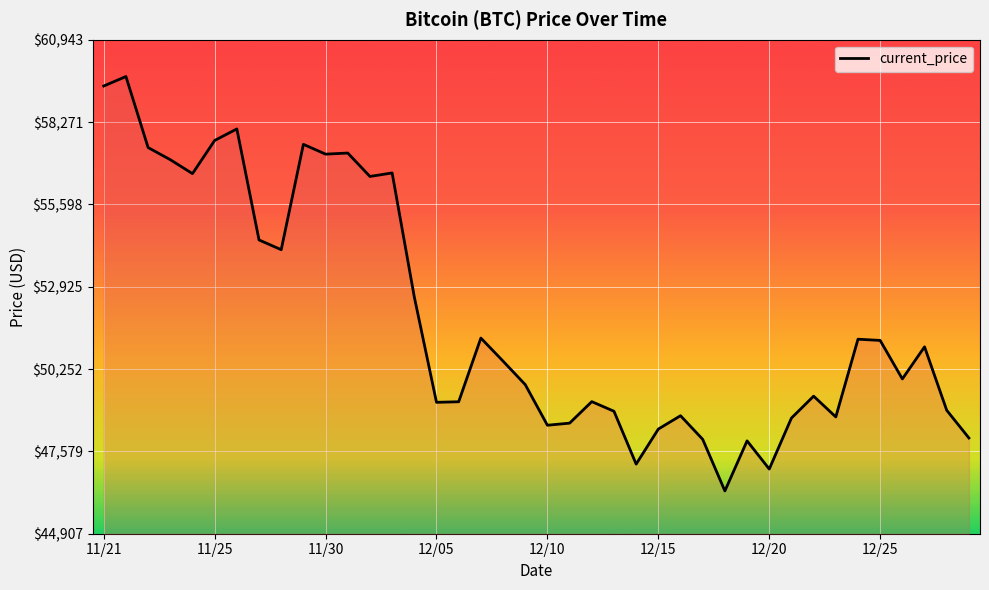

What is the greatest value displayed?

59749